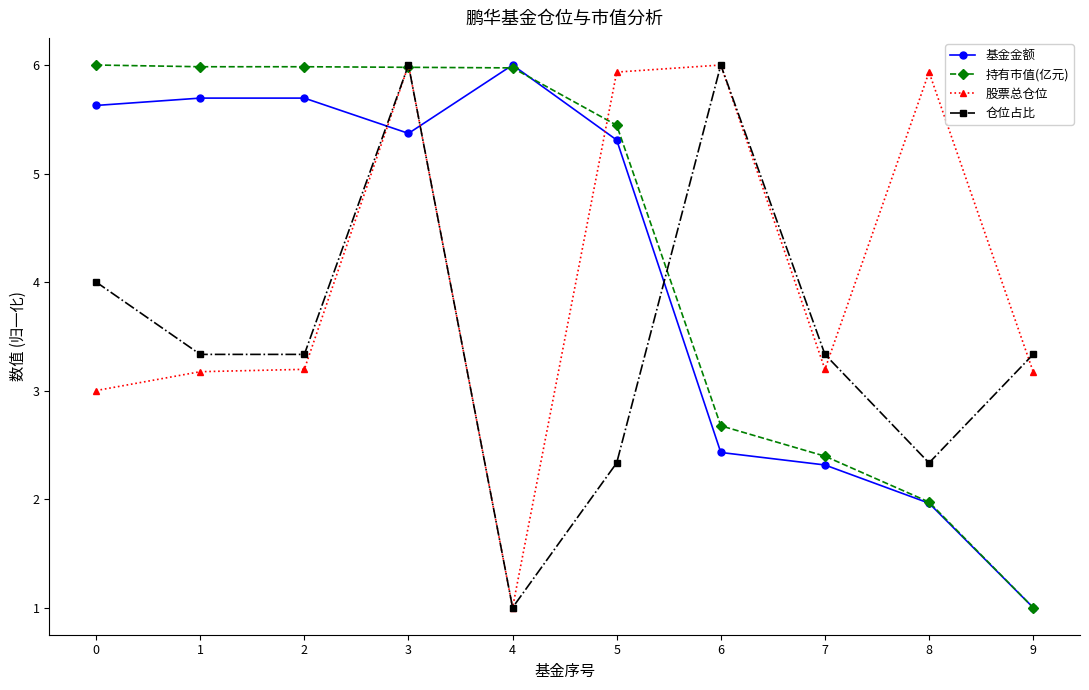

How many values in the 基金金额 series are below 5?

4